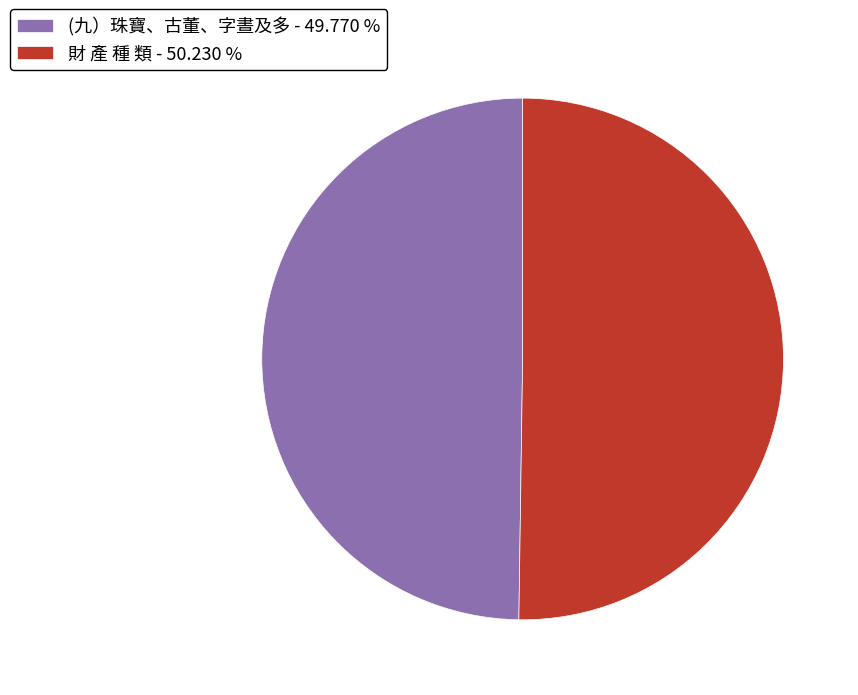

Is the sum of (九）珠寶、古董、字晝及多 - 49.770 % and 財 產 種 類 - 50.230 % greater than half?

Yes